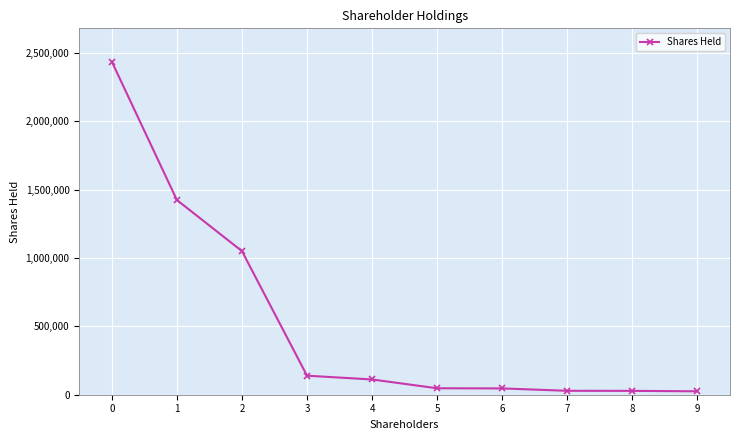

What is the ratio of the value at 5 to the value at 8?

1.7